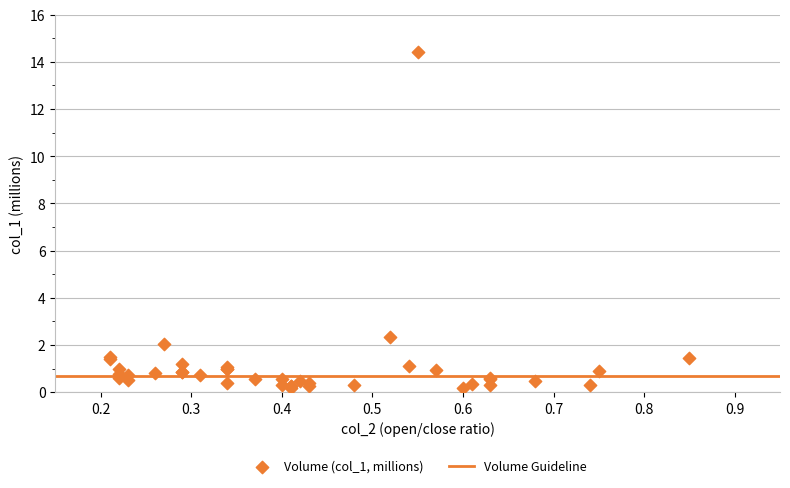

What Y value in the scatter plot is closest to 7?

2.3